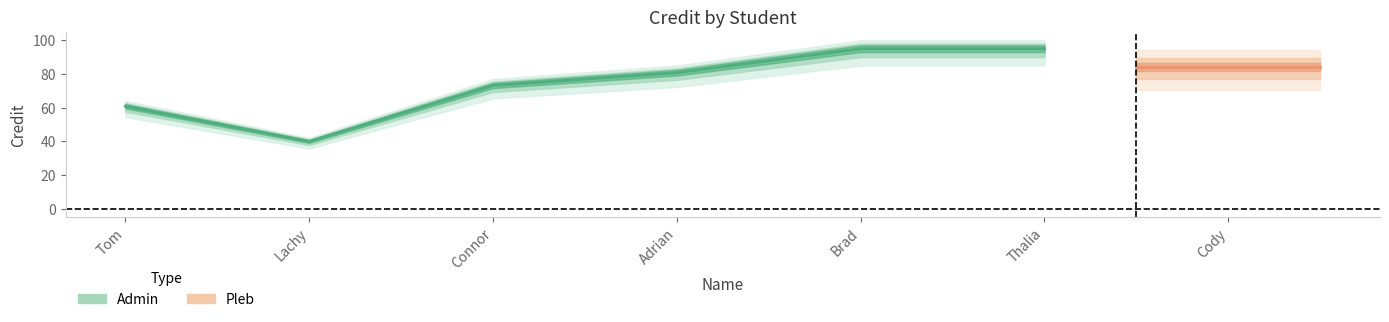

How many data points does each series have?

6